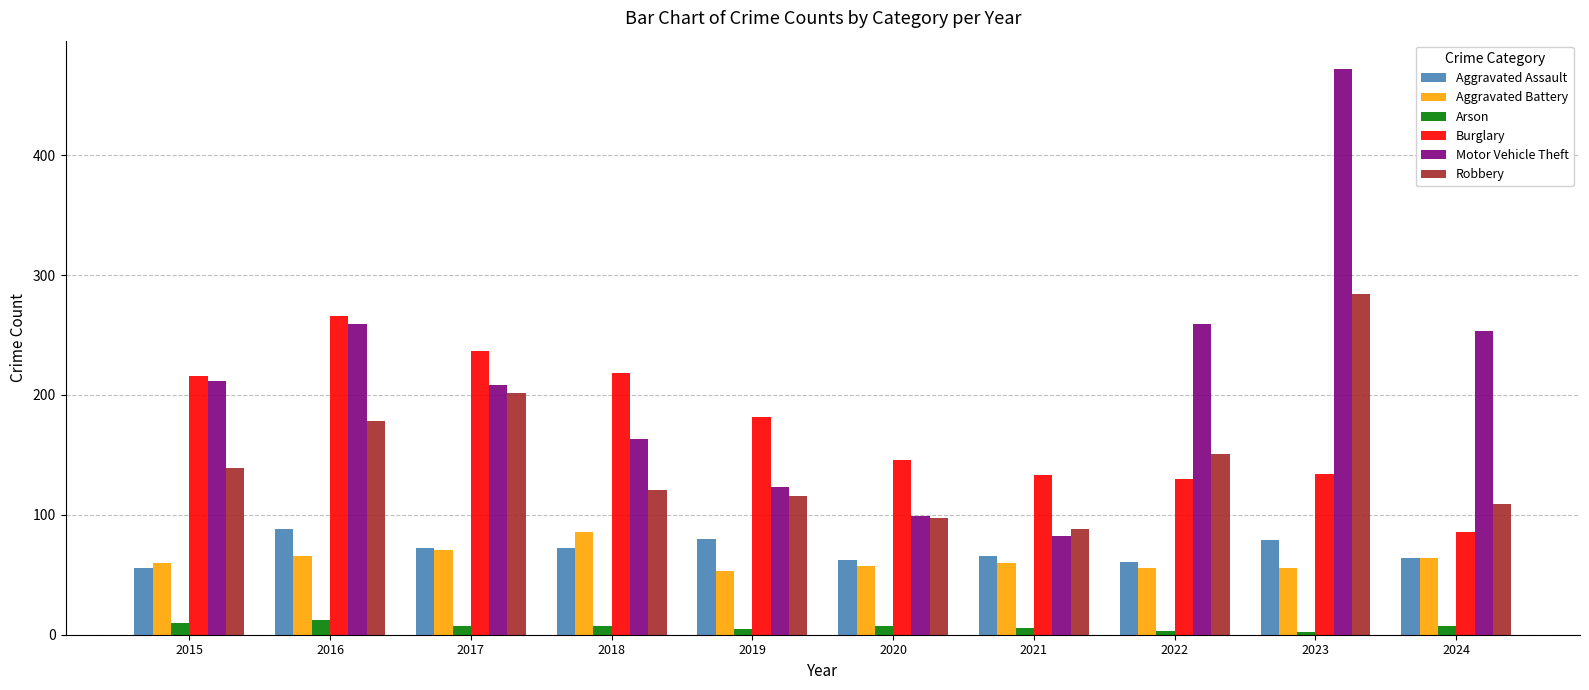

What is the difference between the maximum and minimum values in the Burglary series?

180